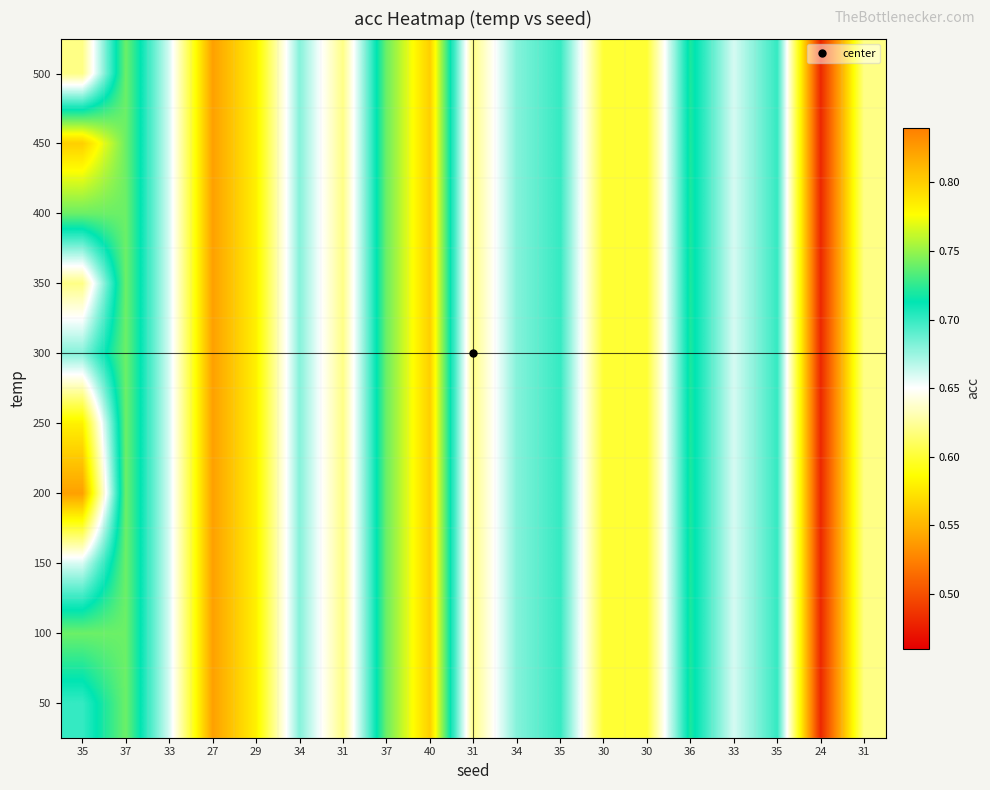

How many distinct data groups are displayed?

10